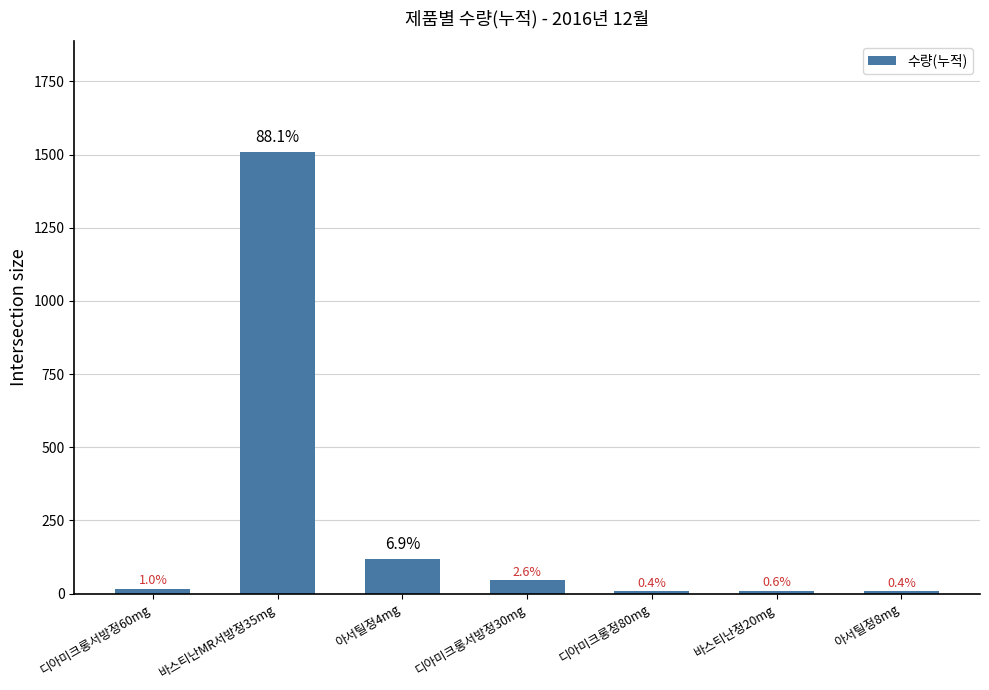

What position from the right is 디아미크롱서방정30mg?

4